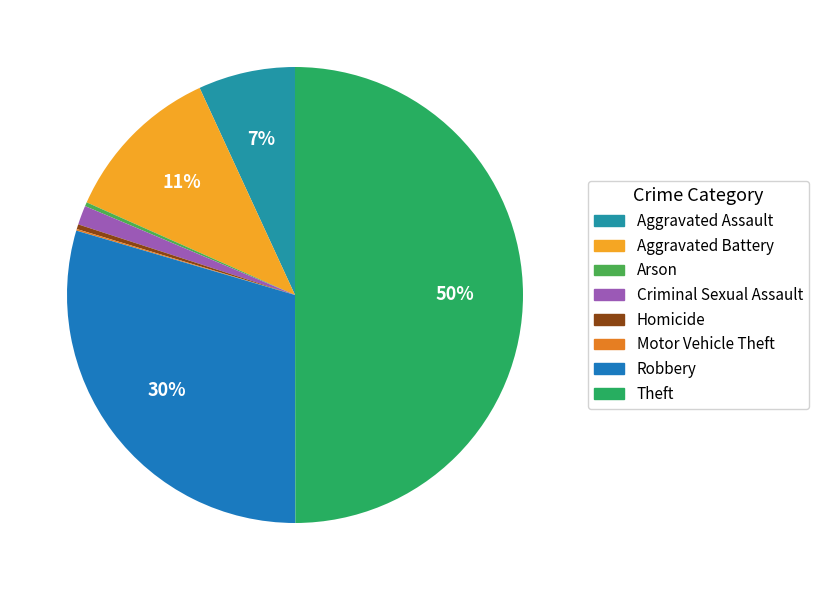

Which category has the biggest portion of the pie?

Theft